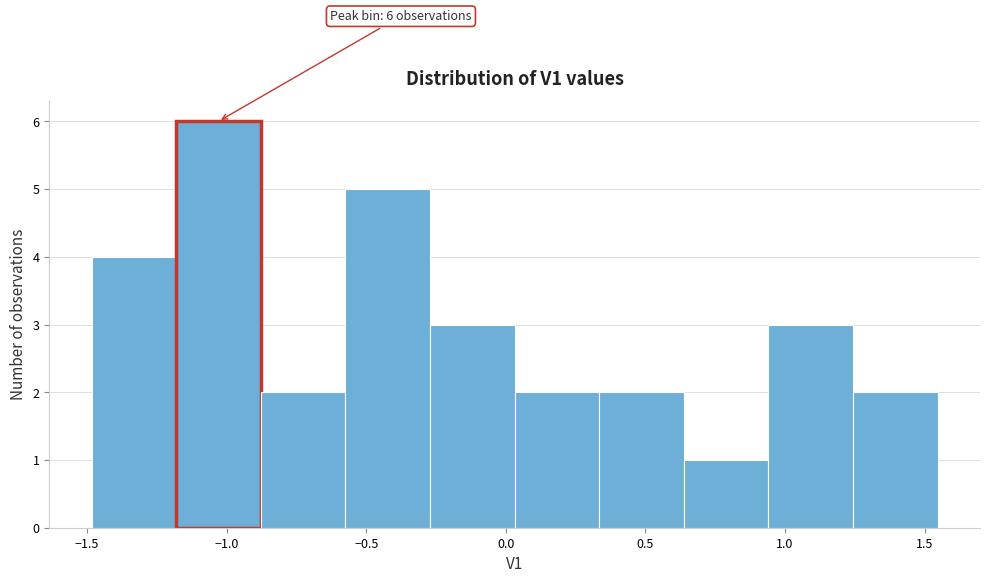

Which range on the x-axis has the tallest bar?

-1.20 to -0.90